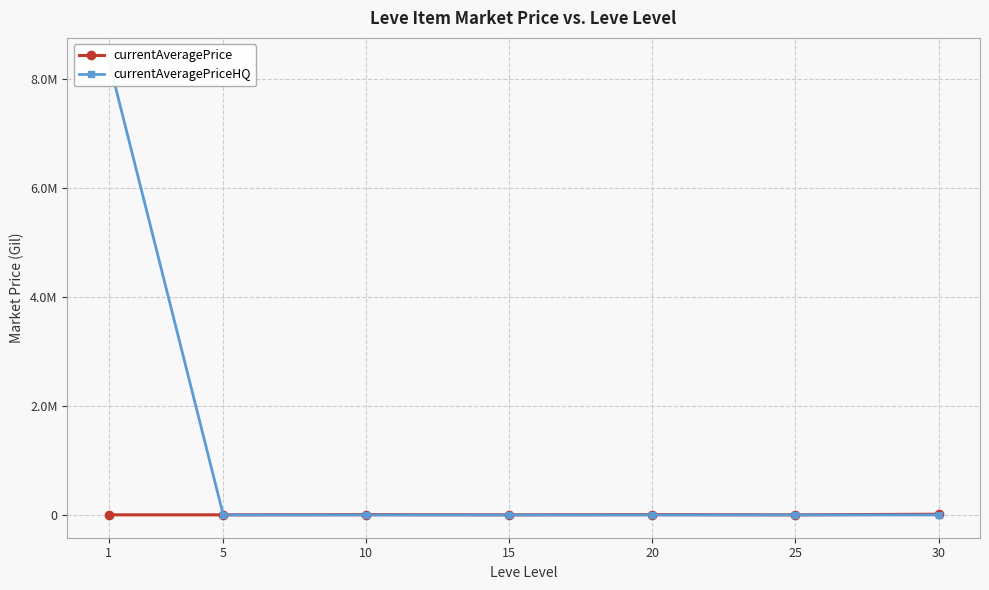

Read the currentAveragePriceHQ value at 30.

750.0